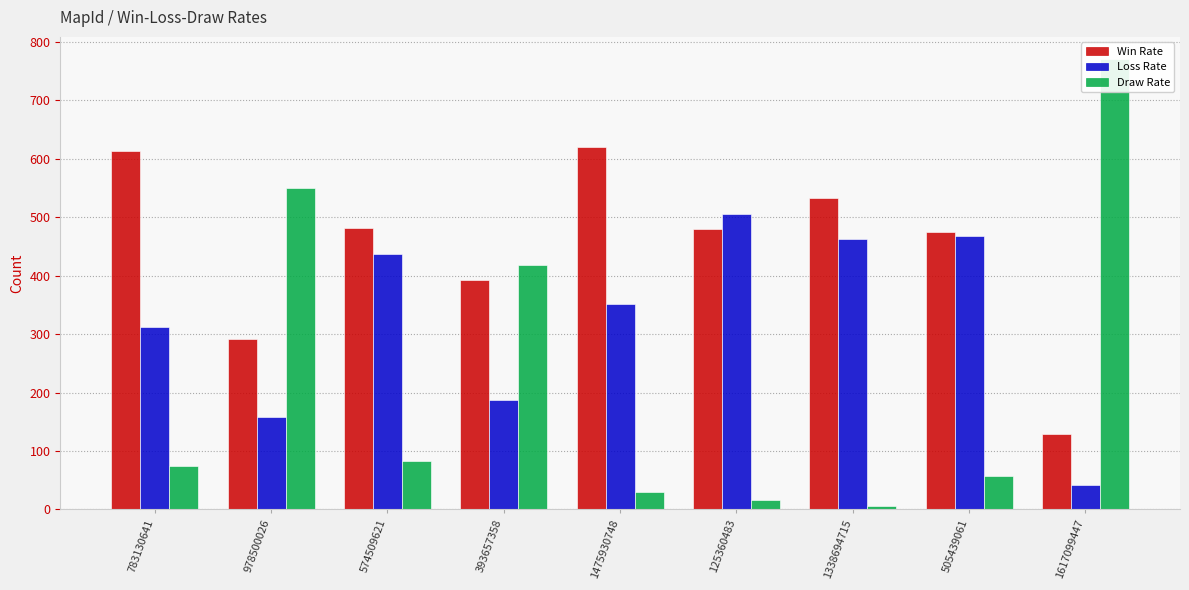

Reading right to left, what are all the values shown in this chart?

Win Rate: 129	475	532	479	620	393	481	292	613
Loss Rate: 41	467	463	505	351	188	437	158	312
Draw Rate: 770	58	5	16	29	419	82	550	75